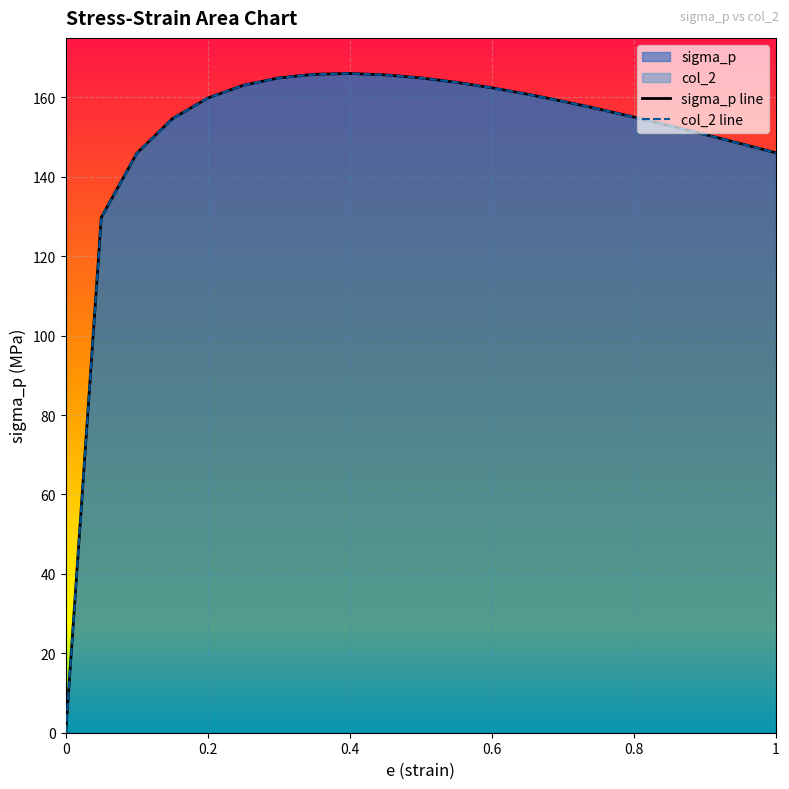

How many data points does each series have?

21